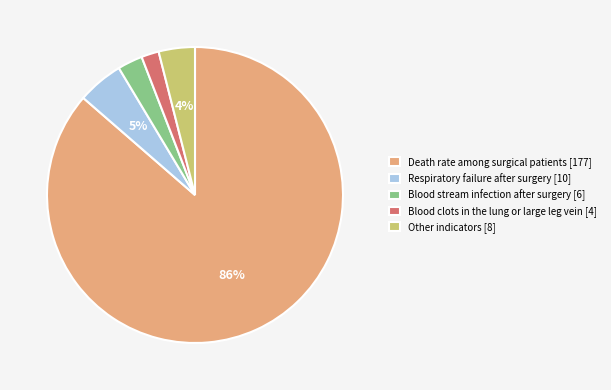

Is there a majority slice in this chart?

Yes